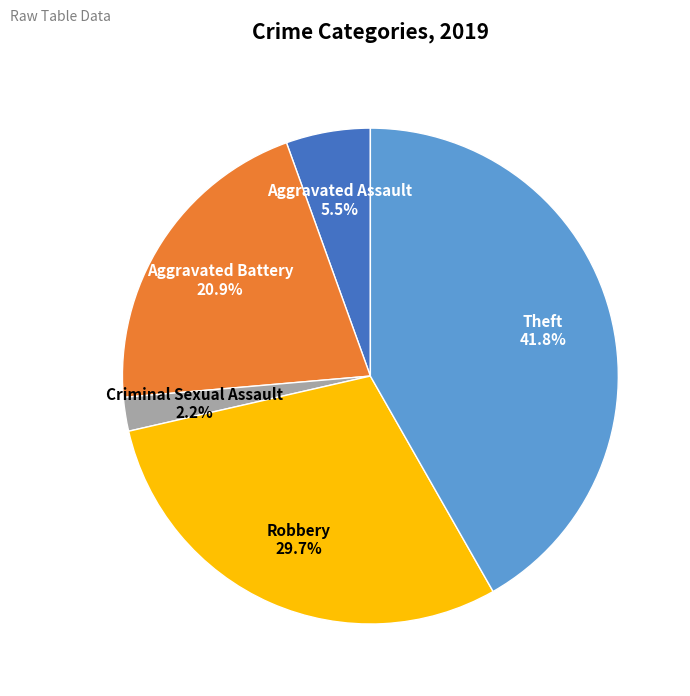

How many slices are in this pie chart?

5